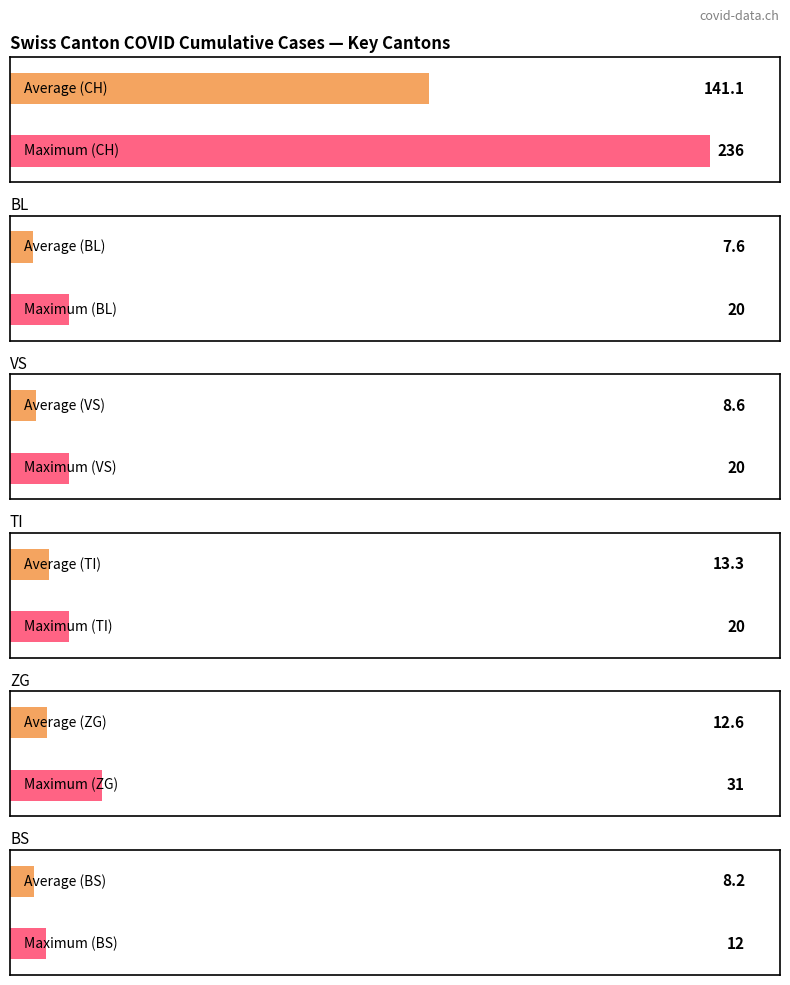

List the series in order of their peak value, lowest first.

BS, BL, VS, TI, ZG, CH